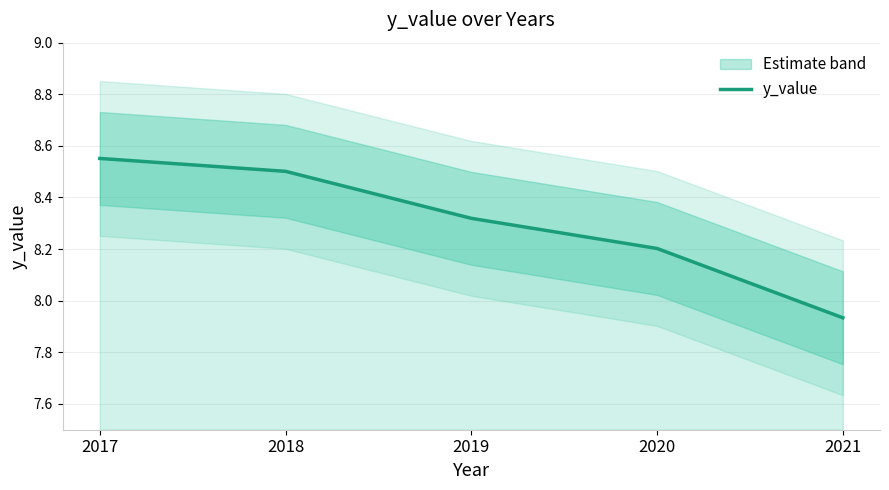

Where does the data first go above 8?

2017